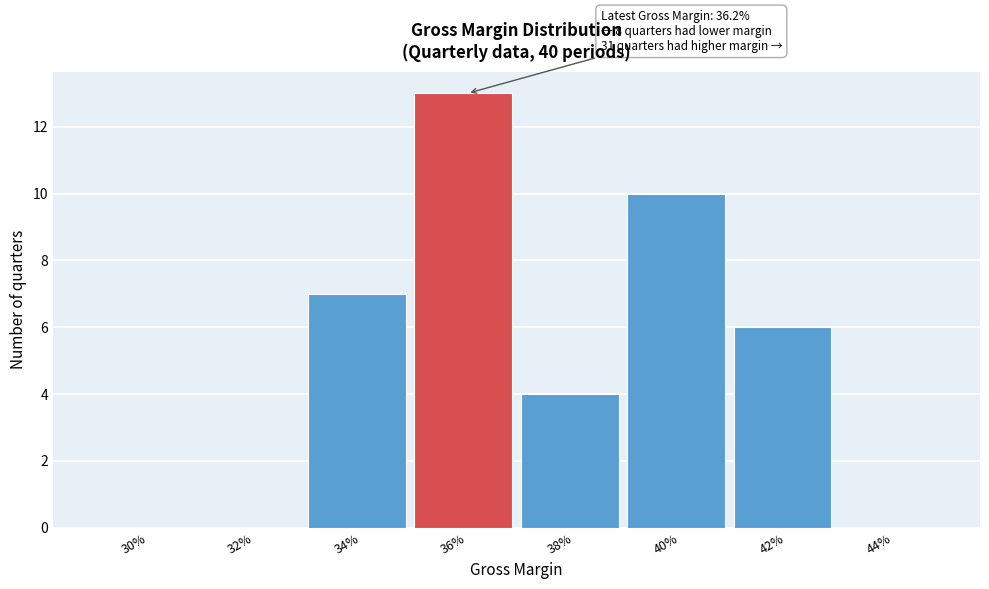

Reading left to right, transcribe all the data shown in this chart.

30%=0	32%=0	34%=7	36%=13	38%=4	40%=10	42%=6	44%=0